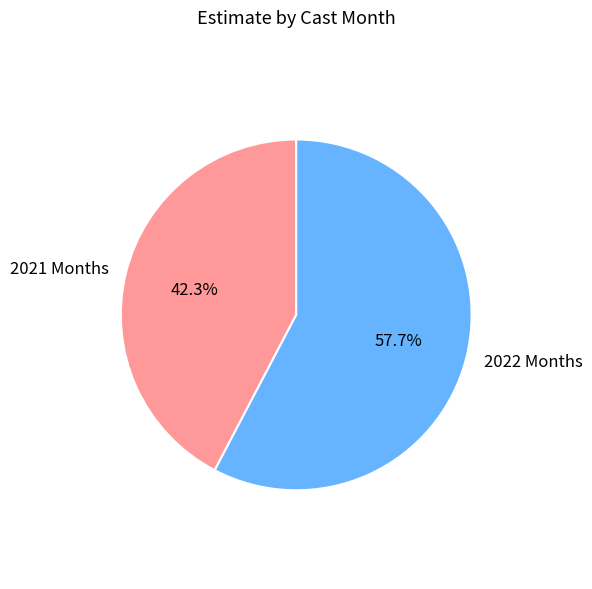

Does any single category account for the majority?

Yes